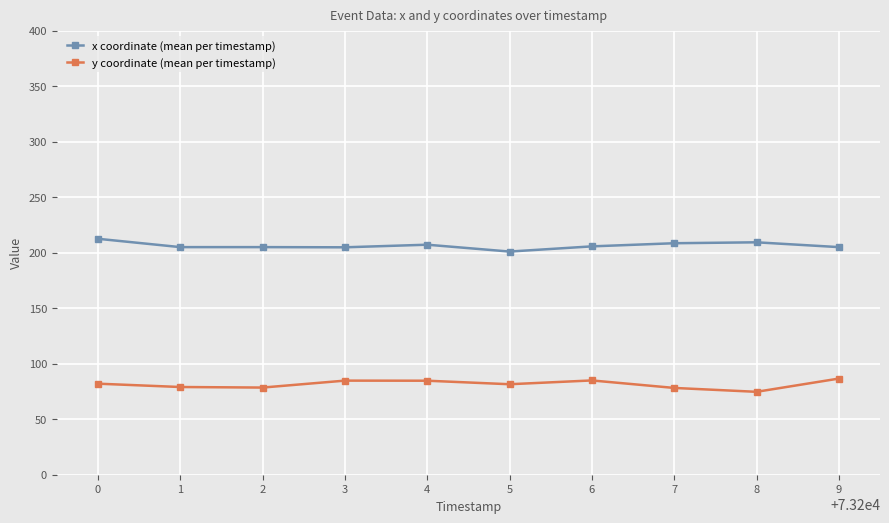

How many lines are shown in the chart?

2